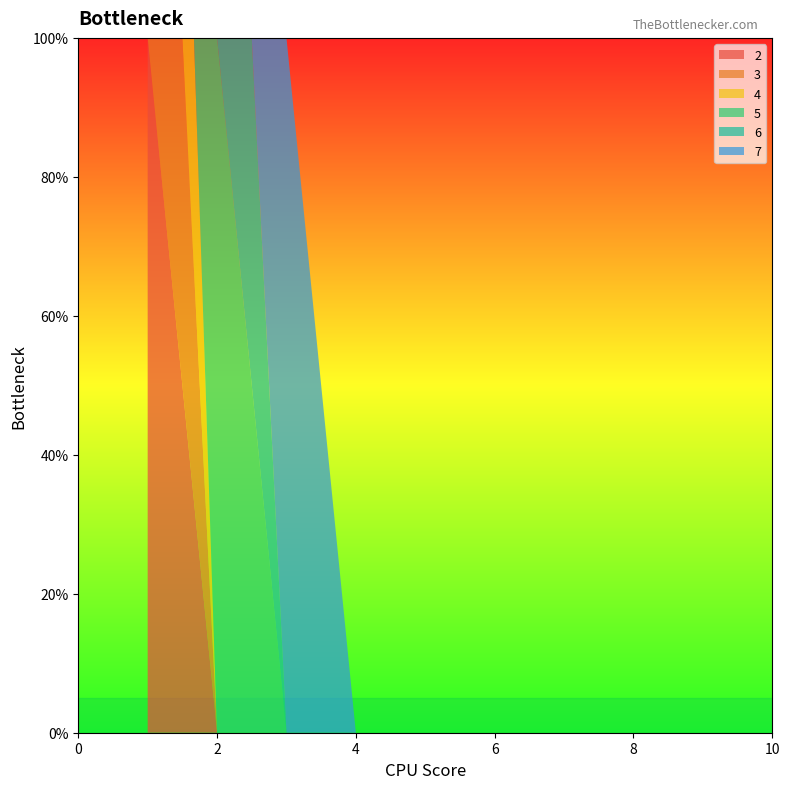

Reading right to left, transcribe all the data shown in this chart.

2: 0	0	0	0	0	0	0	0	0	1
3: 0	0	0	0	0	0	0	0	0	1
4: 0	0	0	0	0	0	0	0	0	1
5: 0	0	0	0	0	0	0	0	1	0
6: 0	0	0	0	0	0	0	0	1	0
7: 0	0	0	0	0	0	0	1	0	0